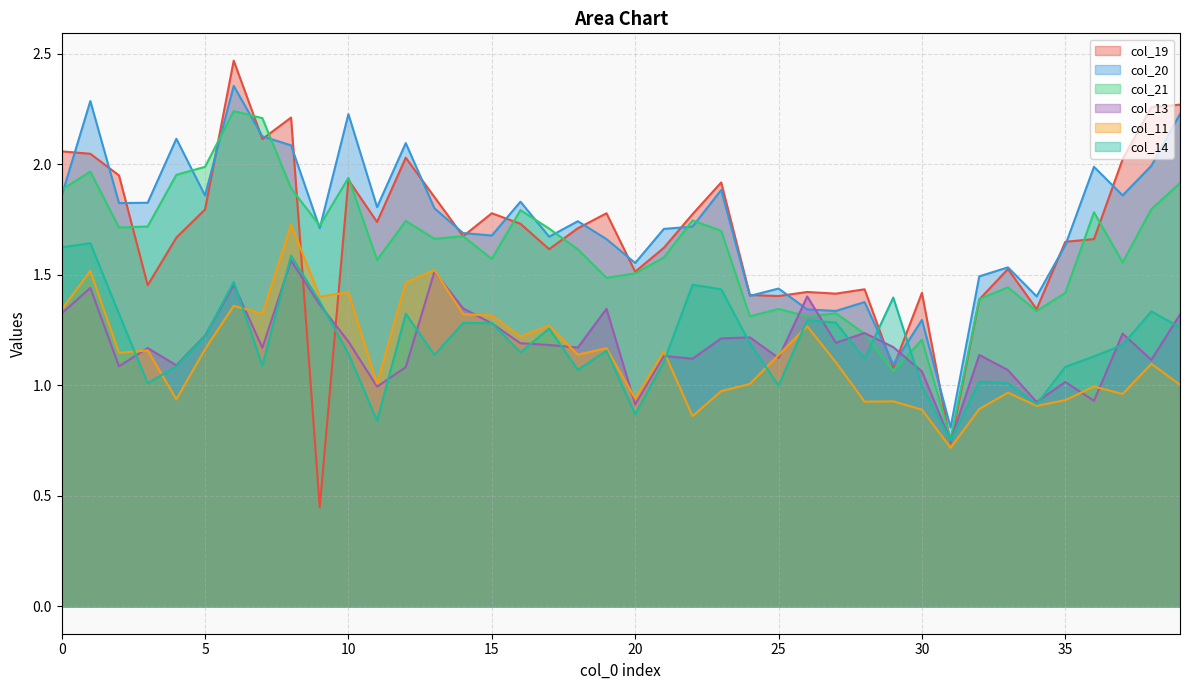

Between 18 and 34, which series saw the biggest shift?

col_19